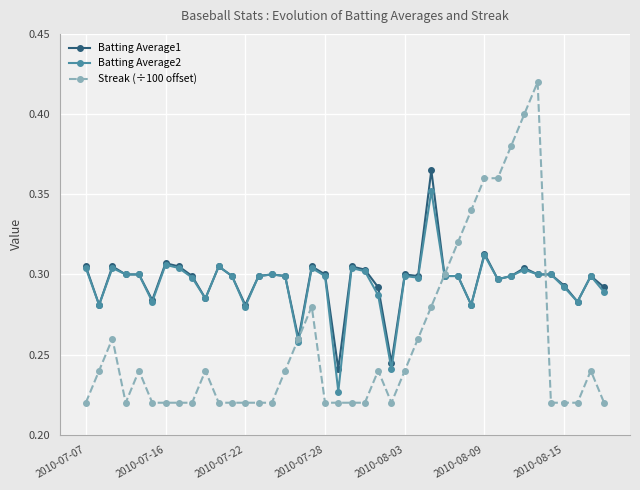

Does the chart have visible grid lines?

Yes